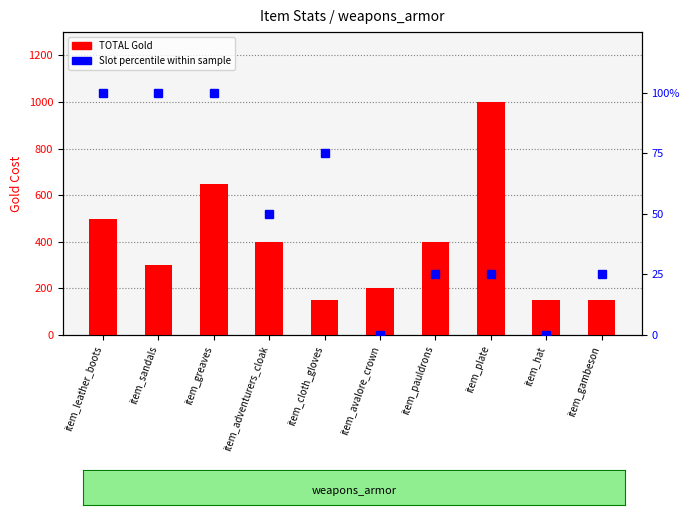

Which series has the widest spread of values?

TOTAL Gold